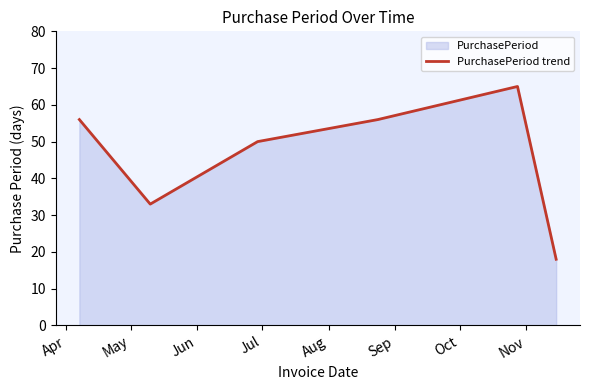

How many interior local peaks (higher than both neighbors) does the data have?

1